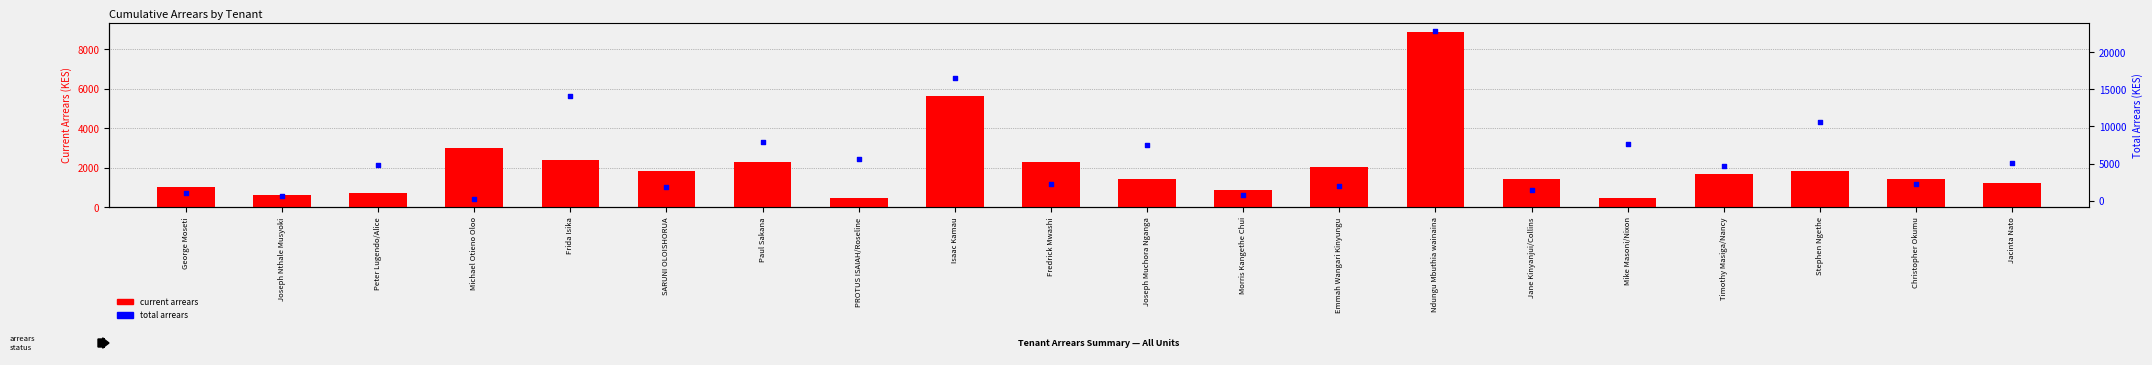

Which series has the largest total across all categories?

total arrears